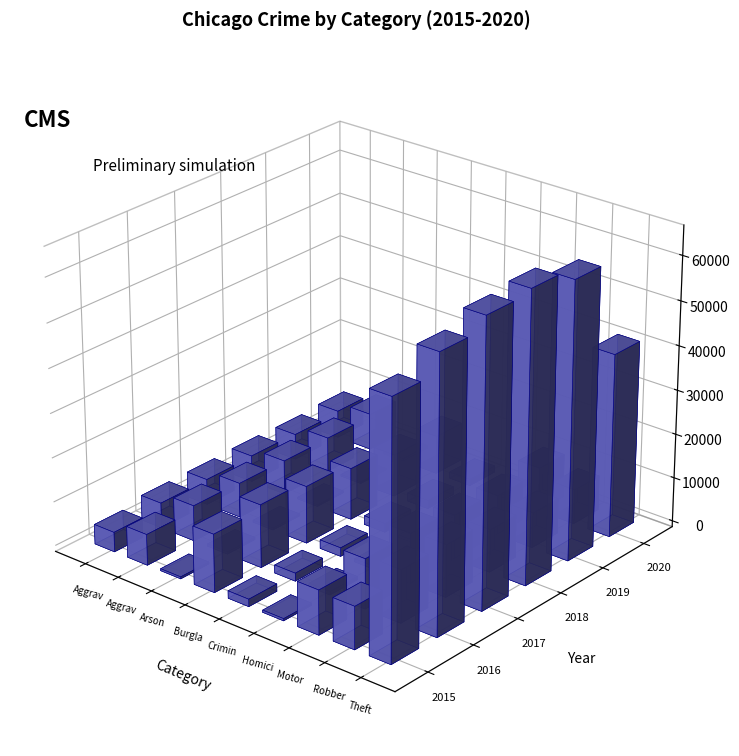

What is the sum of all 2020 values?

85314